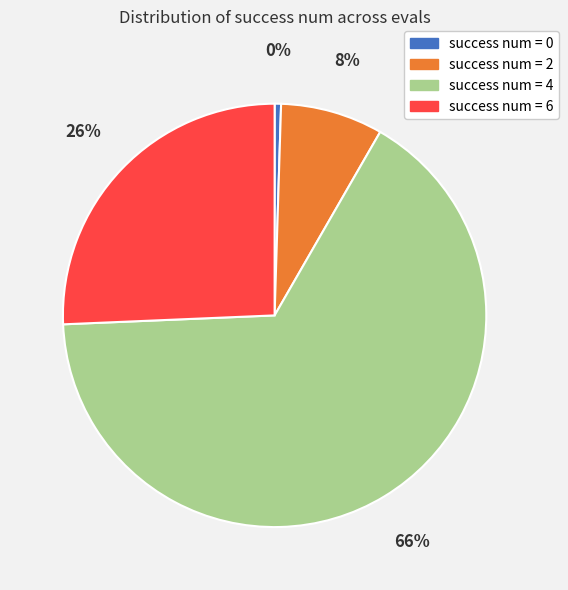

Between success num = 2 and success num = 0, which is larger?

success num = 2